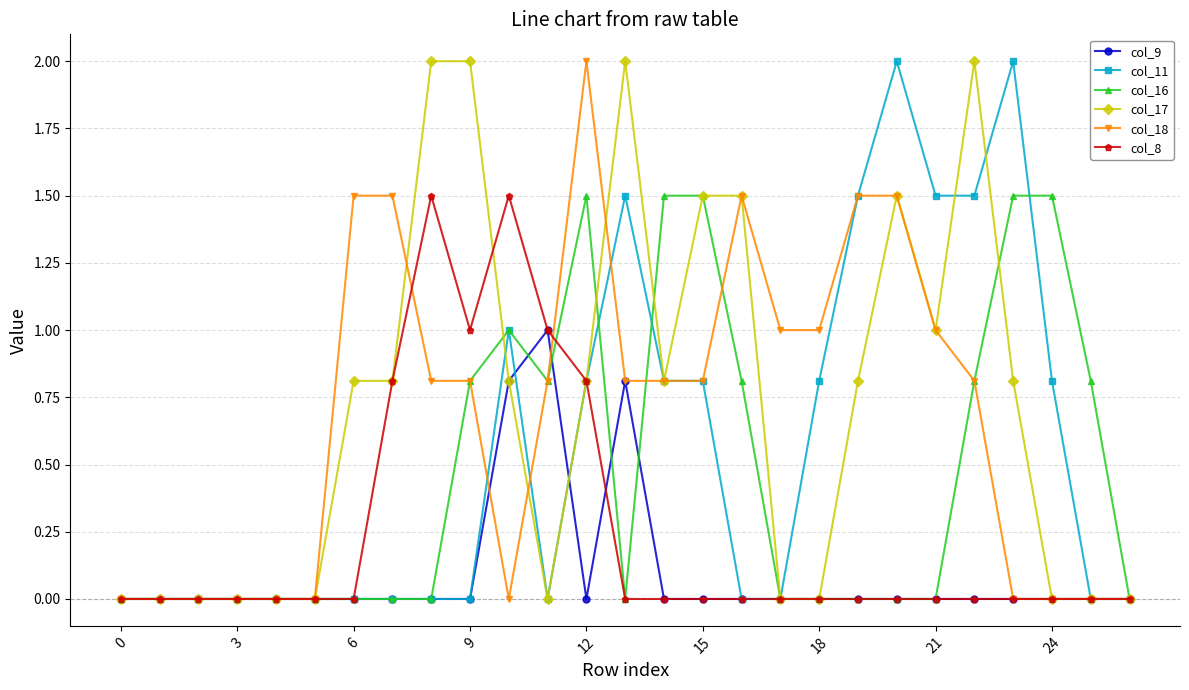

What is the maximum value for col_9?

1.0